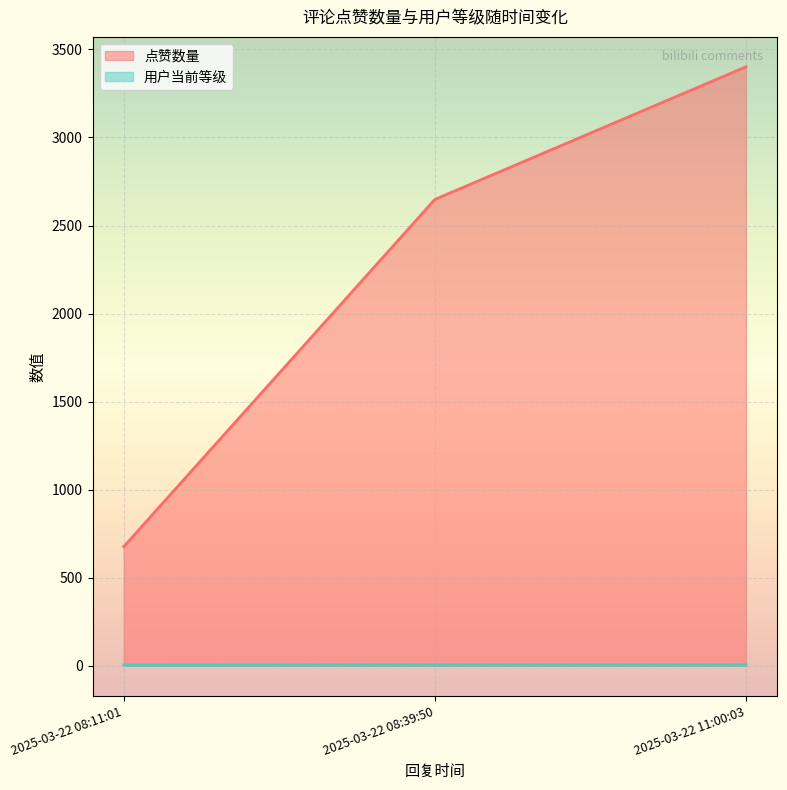

Rank the series by their maximum value, from highest to lowest.

点赞数量, 用户当前等级